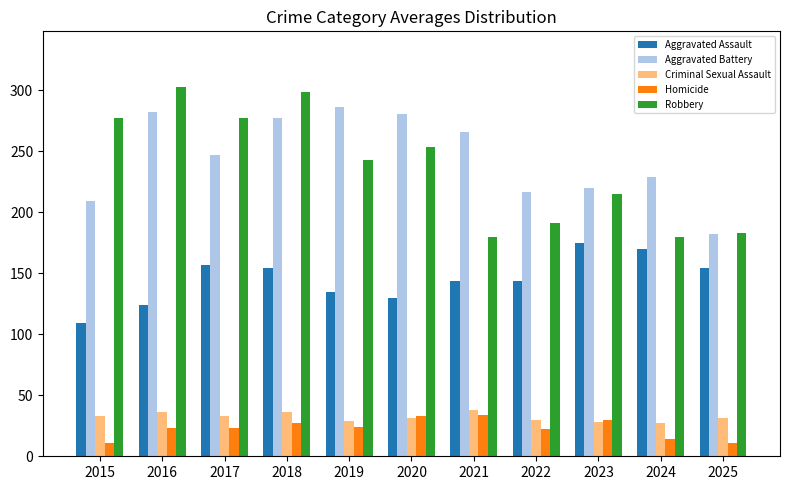

True or false: Robbery has a value of 153 at 2018.

False